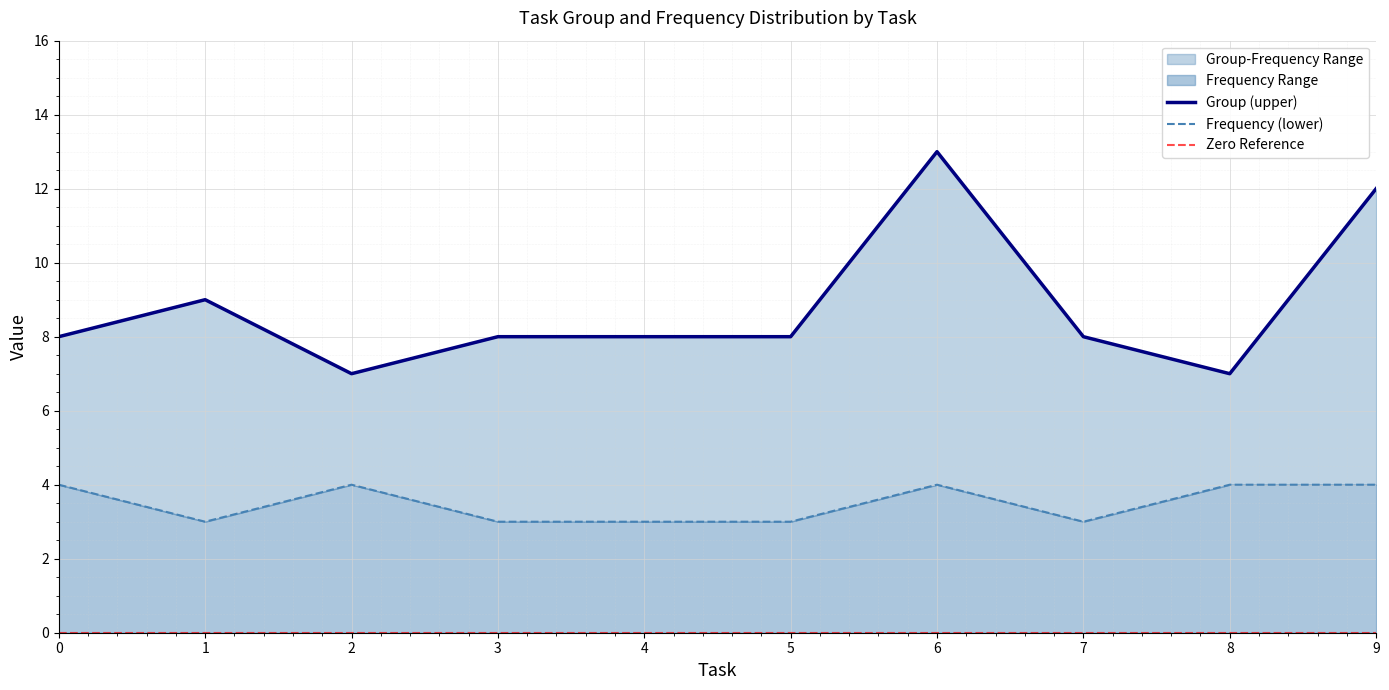

At how many categories does at least one series exceed 8?

3